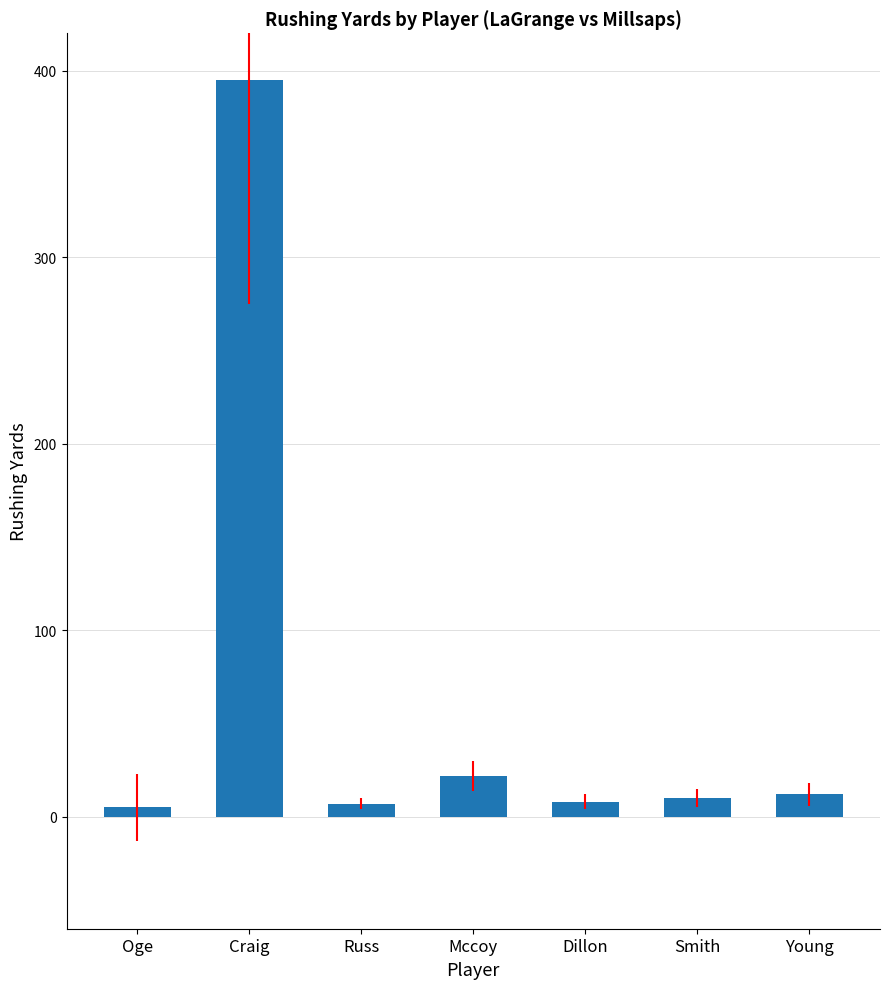

What is the difference between the second highest and minimum values?

17